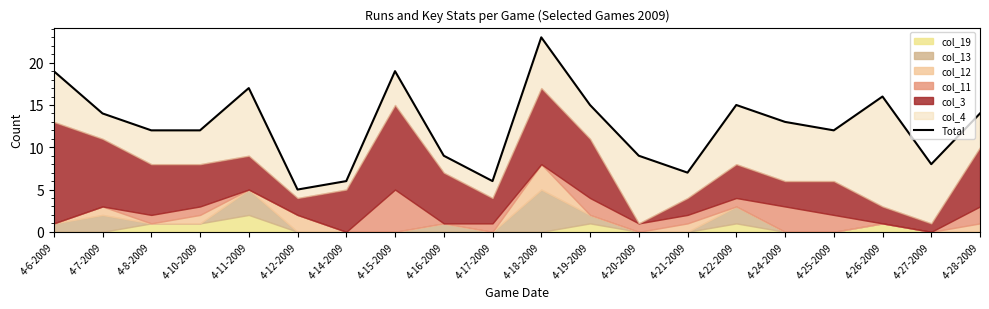

How many categories are shown in the chart?

20